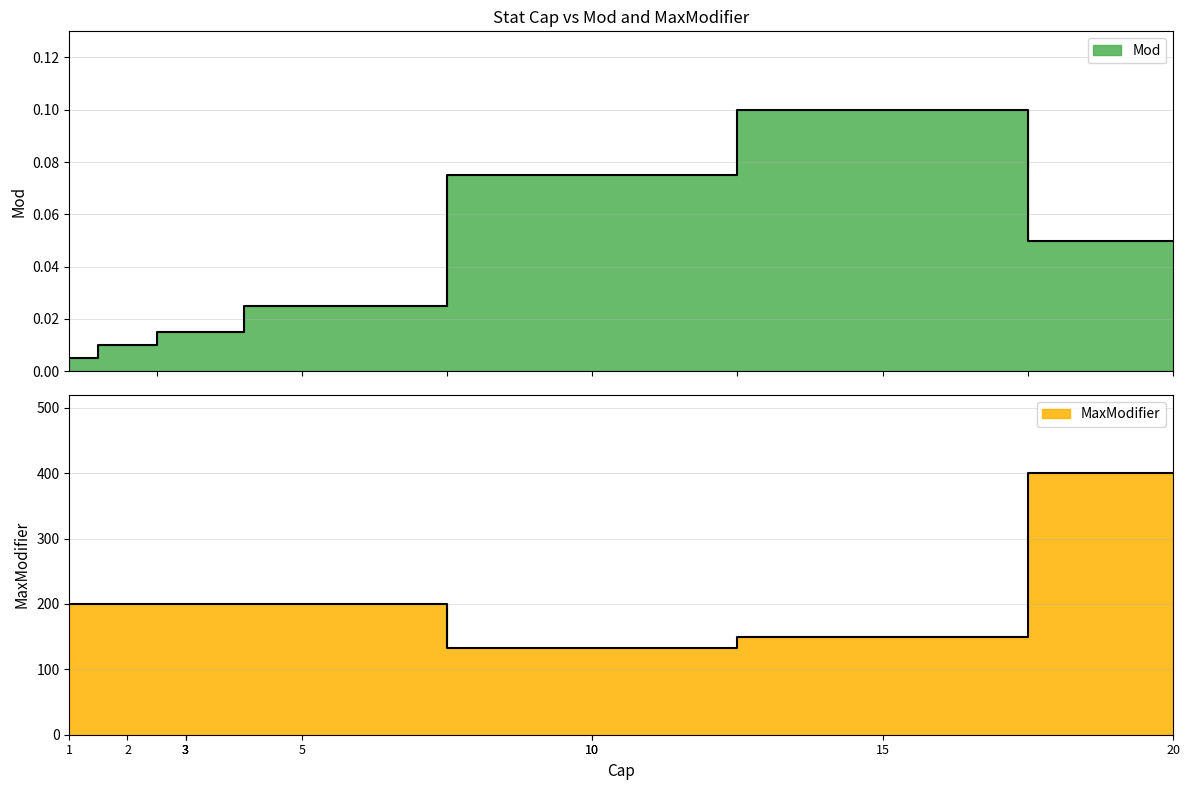

Does the chart display data point markers on the line(s)?

No